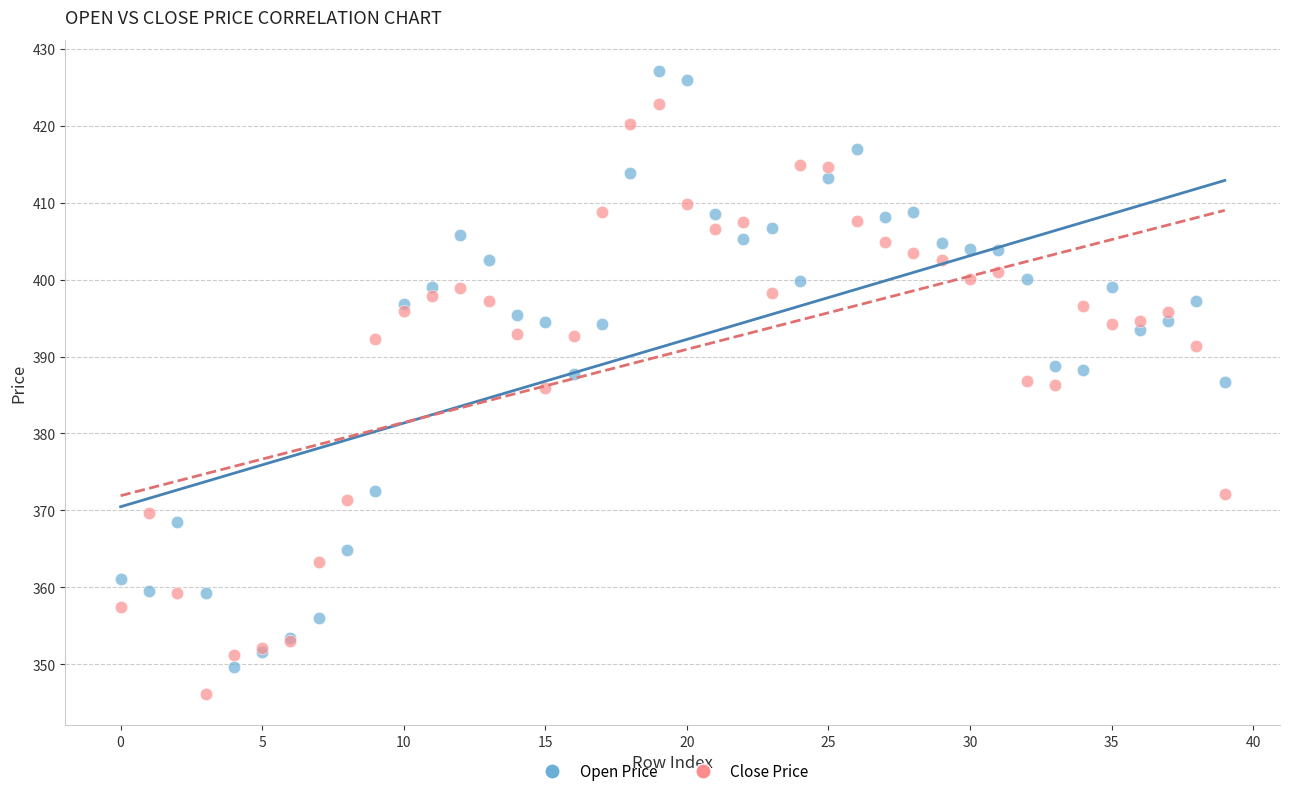

What are all the series names shown in the legend?

Open Price, Close Price